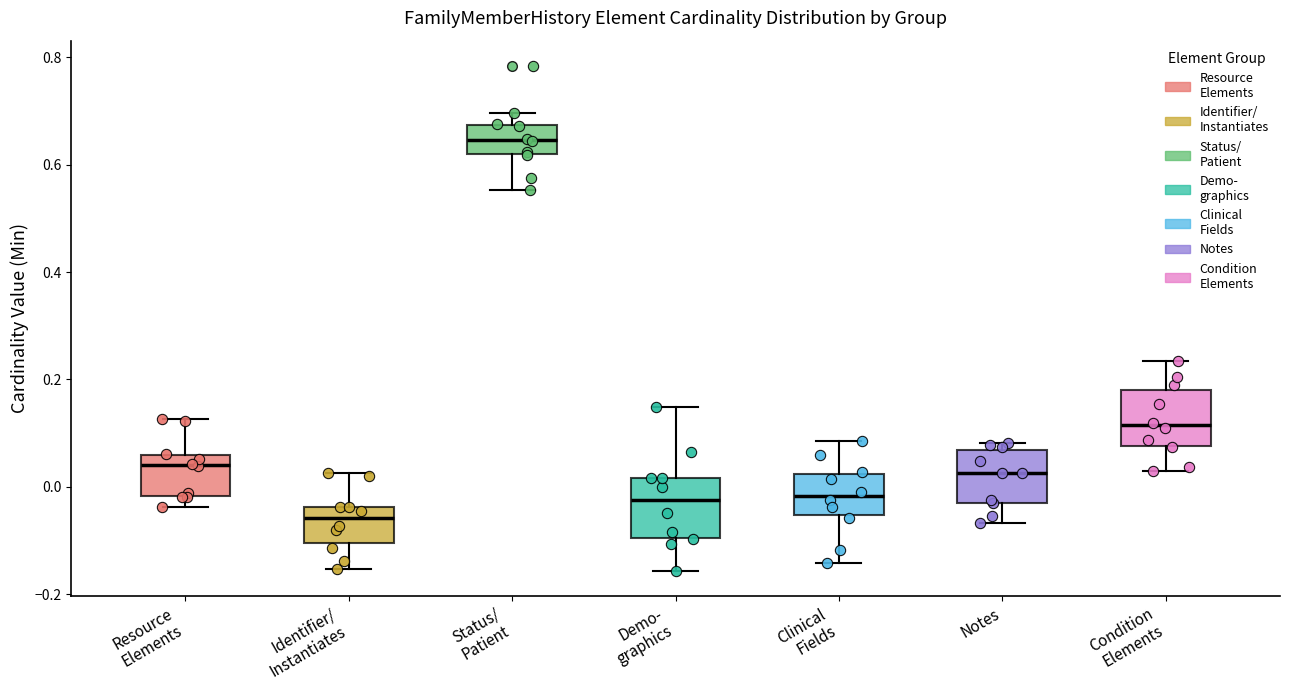

Reading left to right, transcribe this box plot: for each box, give where its median line is, the range the box spans, and where its two whiskers end, as read against the y-axis. The values are not printed on the chart, so give them approximately, as read against the axis.

Resource Elements: median 0.04, box -0.02 to 0.06, whiskers -0.04 to 0.12
Identifier/ Instantiates: median -0.06, box -0.10 to -0.04, whiskers -0.16 to 0.02
Status/ Patient: median 0.64, box 0.62 to 0.68, whiskers 0.56 to 0.70
Demo- graphics: median -0.02, box -0.10 to 0.02, whiskers -0.16 to 0.14
Clinical Fields: median -0.02, box -0.06 to 0.02, whiskers -0.14 to 0.08
Notes: median 0.02, box -0.02 to 0.06, whiskers -0.06 to 0.08
Condition Elements: median 0.12, box 0.08 to 0.18, whiskers 0.02 to 0.24